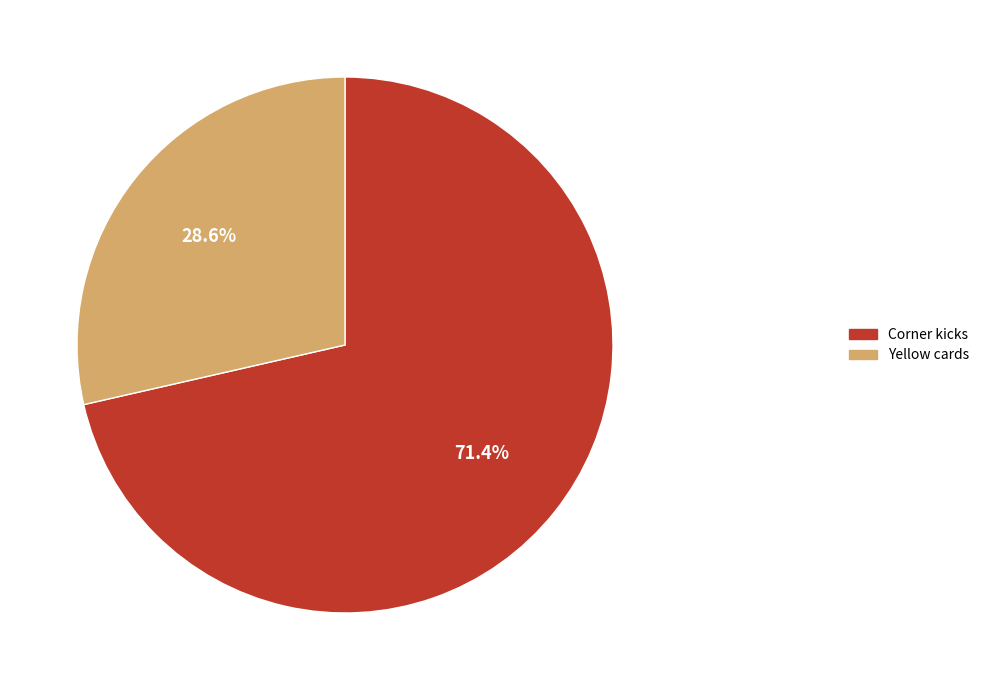

What percentage is NOT represented by Corner kicks?

28.6%